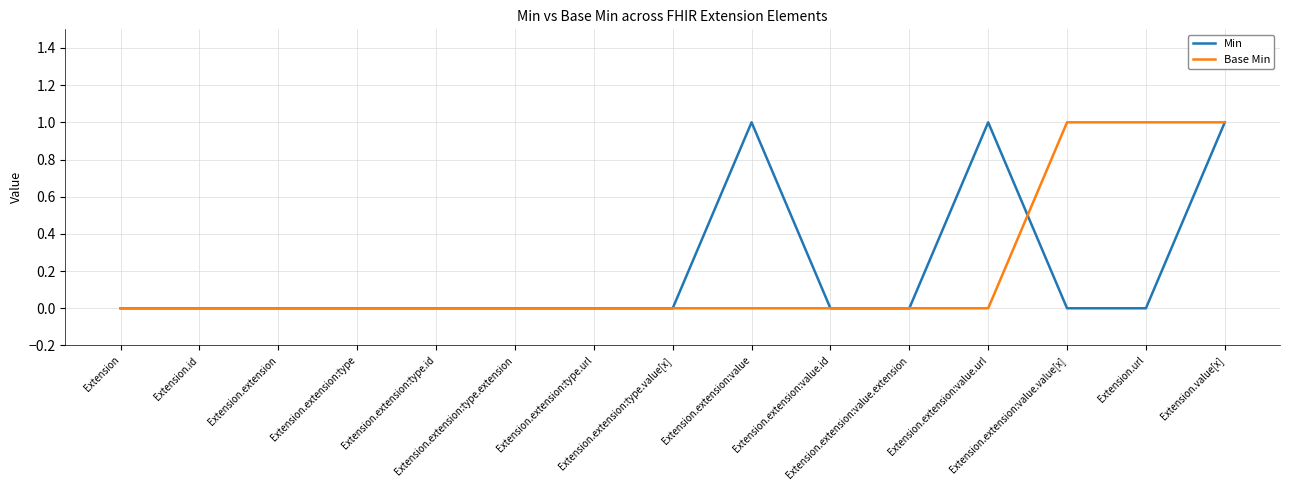

What position from the left is Extension.id?

2